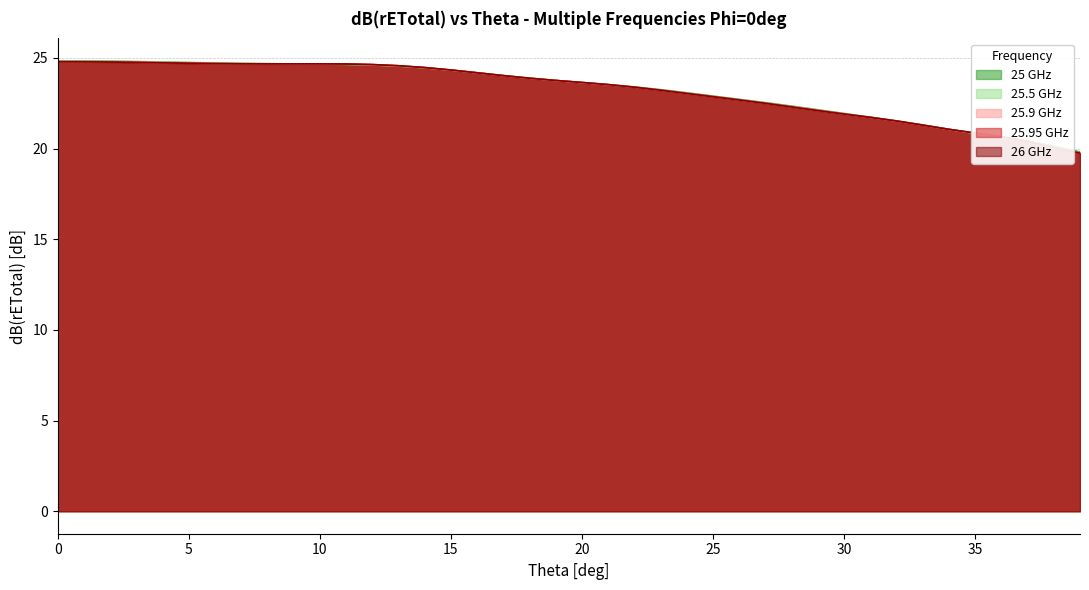

True or false: 25.5GHz has more than 0 points higher than both neighbors.

False